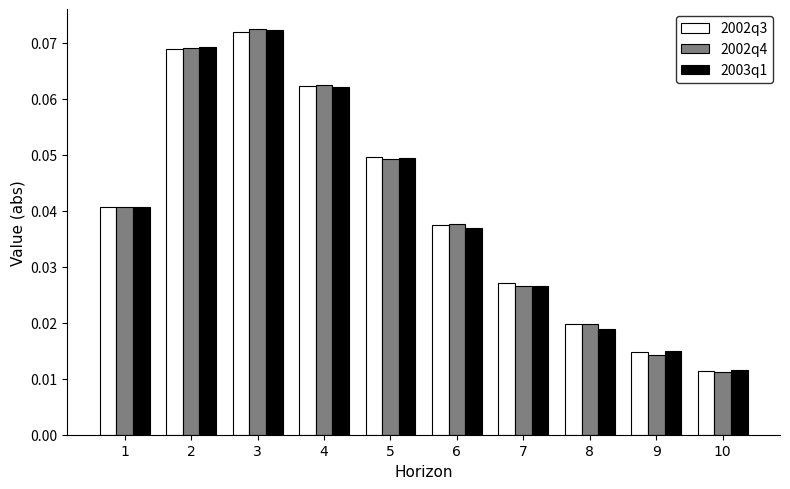

How many bars are there in total?

30